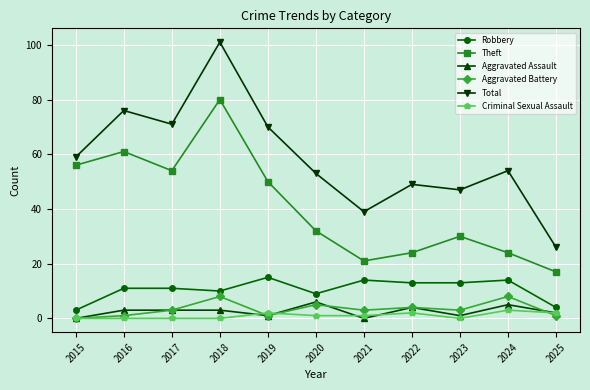

Reading left to right, extract all data points from this chart.

Robbery: 2015=3	2016=11	2017=11	2018=10	2019=15	2020=9	2021=14	2022=13	2023=13	2024=14	2025=4
Theft: 2015=56	2016=61	2017=54	2018=80	2019=50	2020=32	2021=21	2022=24	2023=30	2024=24	2025=17
Aggravated Assault: 2015=0	2016=3	2017=3	2018=3	2019=1	2020=6	2021=0	2022=4	2023=1	2024=5	2025=2
Aggravated Battery: 2015=0	2016=1	2017=3	2018=8	2019=1	2020=5	2021=3	2022=4	2023=3	2024=8	2025=1
Total: 2015=59	2016=76	2017=71	2018=101	2019=70	2020=53	2021=39	2022=49	2023=47	2024=54	2025=26
Criminal Sexual Assault: 2015=0	2016=0	2017=0	2018=0	2019=2	2020=1	2021=1	2022=2	2023=0	2024=3	2025=2